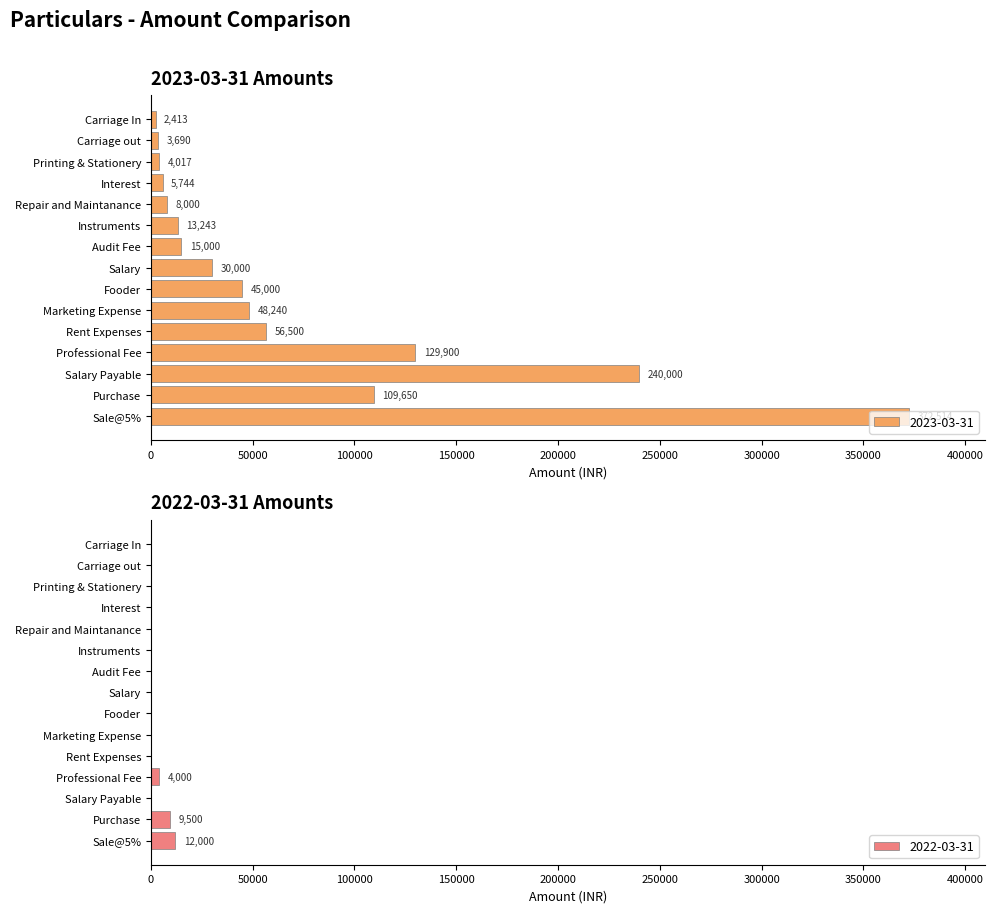

List the series in order of their overall mean, lowest first.

2022-03-31, 2023-03-31